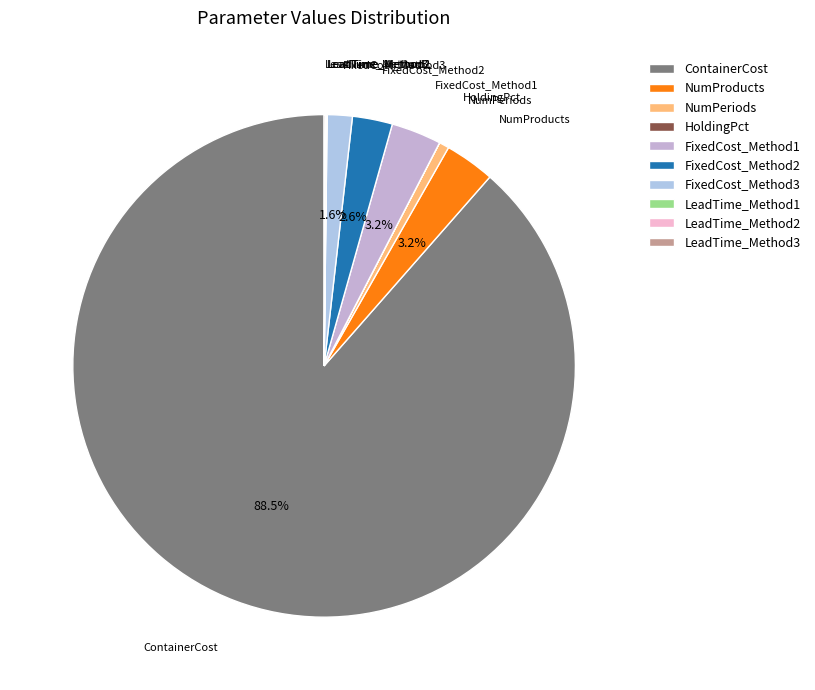

Does FixedCost_Method1 account for over 50% of the chart?

No